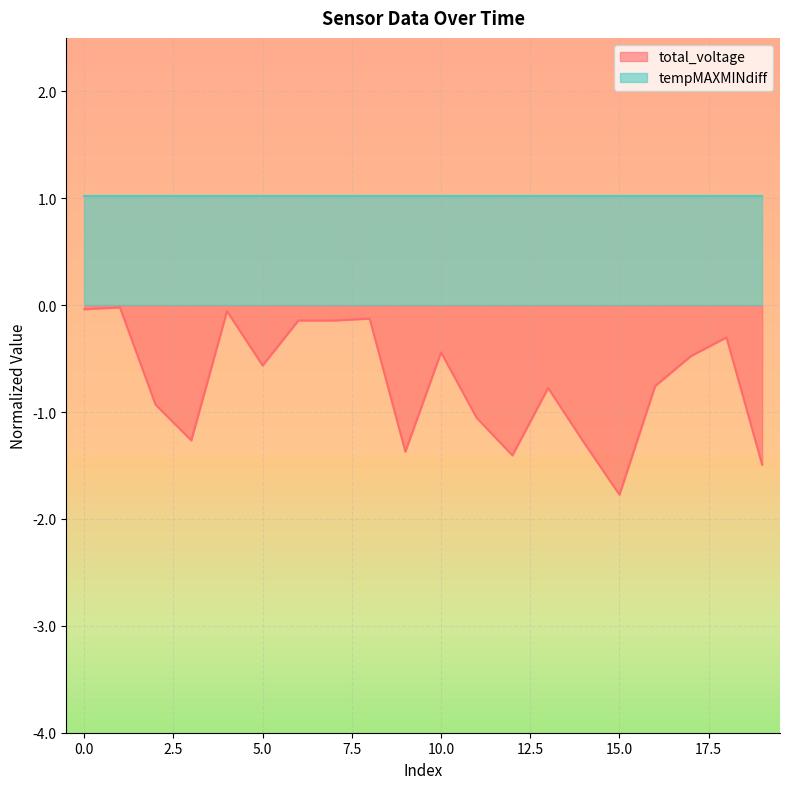

What is the value of the 12th point from the left?

-1.1